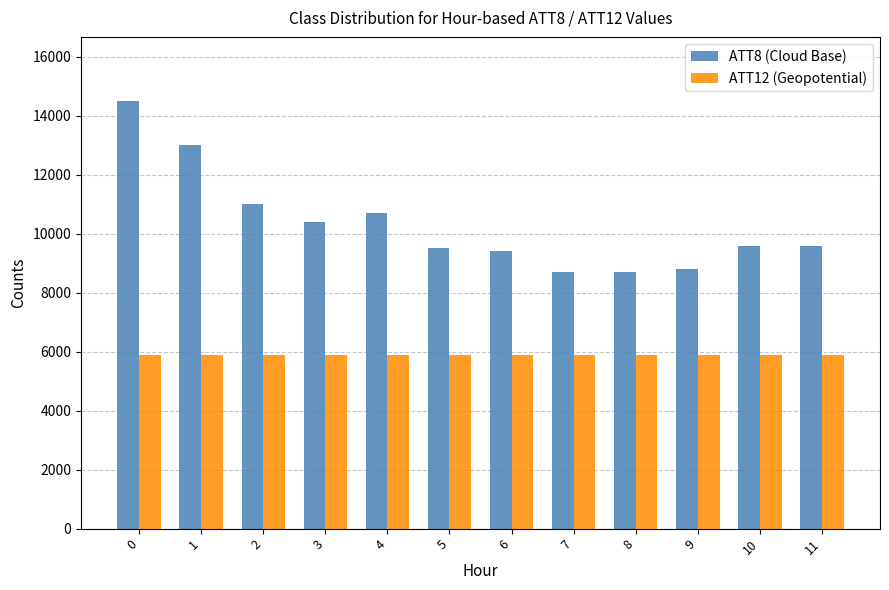

Which series has the largest range (max minus min)?

ATT8 (Cloud Base)